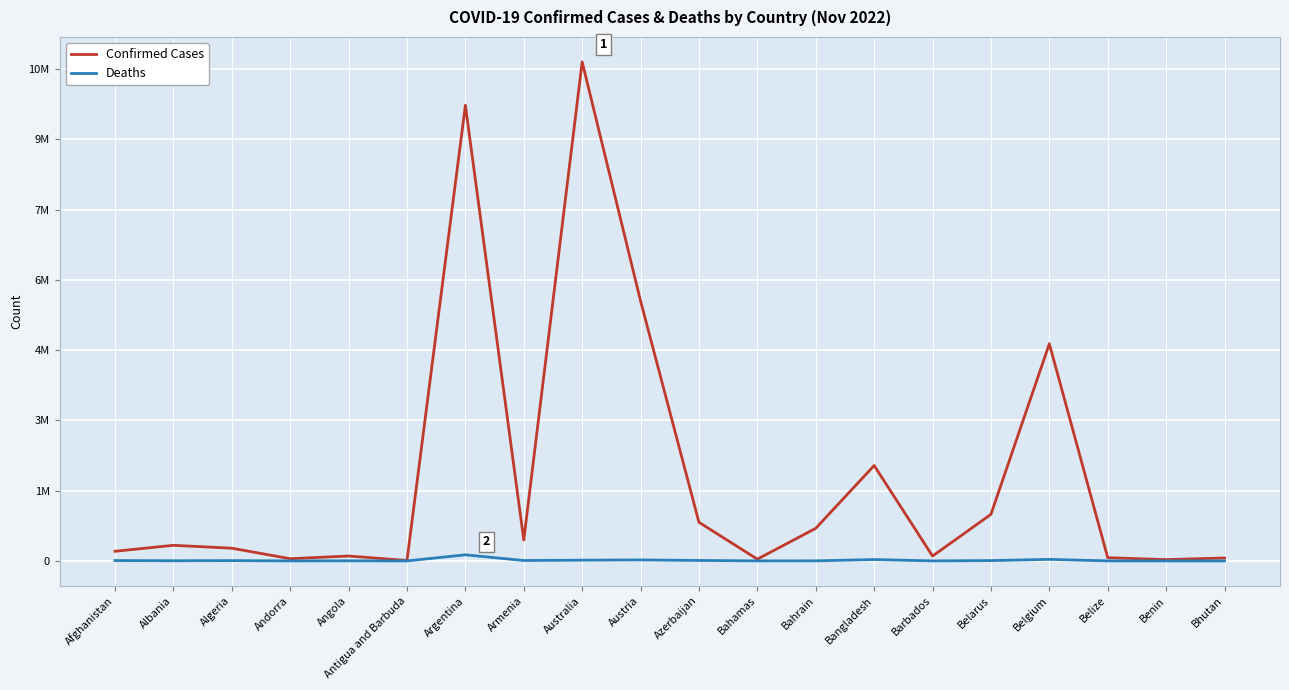

What are all the series names shown in the legend?

Confirmed Cases, Deaths